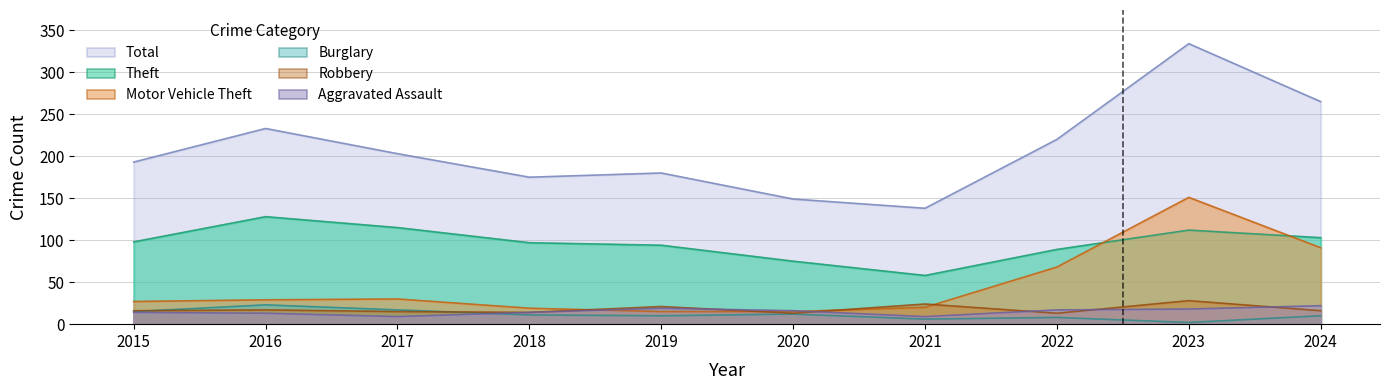

At which label does Burglary reach its minimum?

2023